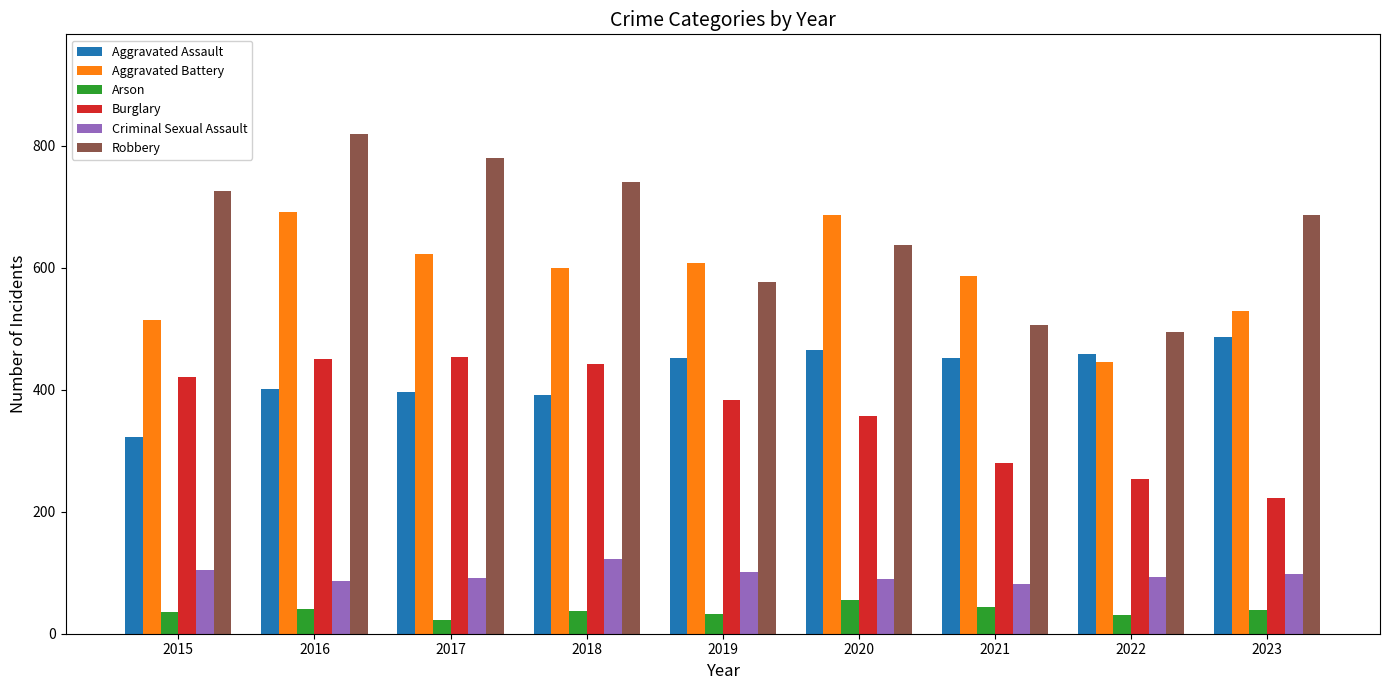

Are the bars grouped side by side (vs. stacked)?

Yes